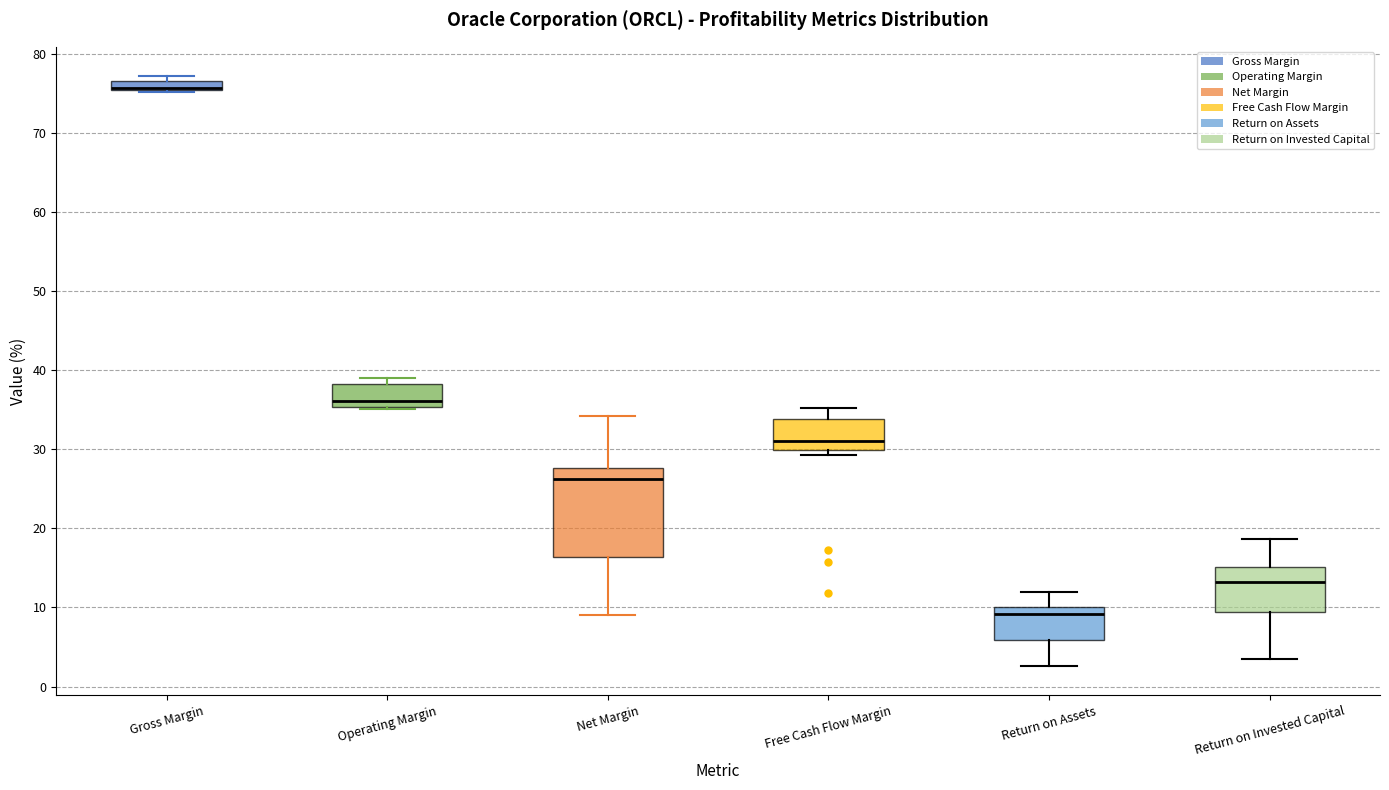

Which box is the tallest, from its lower edge to its upper edge?

Net Margin